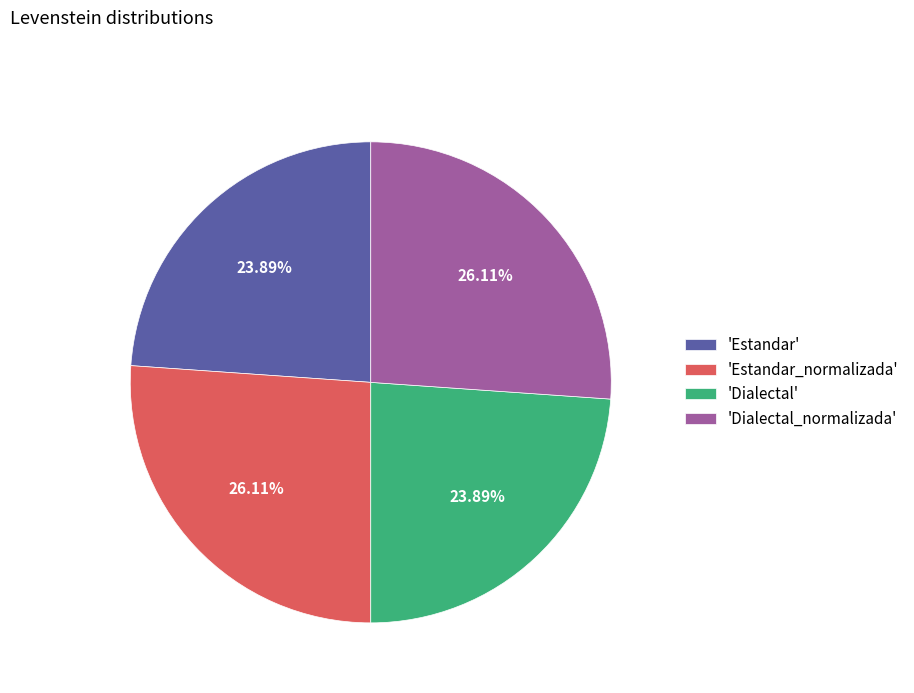

What is the ratio of the value at 'Estandar_normalizada' to the value at 'Estandar'?

1.1